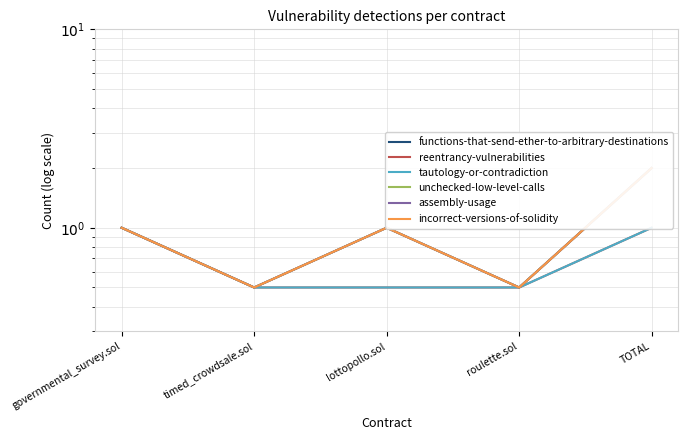

Reading right to left, what are all the values shown in this chart?

functions-that-send-ether-to-arbitrary-destinations: 2.0	0.5	1.0	0.5	1.0
reentrancy-vulnerabilities: 1.0	0.5	0.5	0.5	1.0
tautology-or-contradiction: 1.0	0.5	0.5	0.5	1.0
unchecked-low-level-calls: 2.0	0.5	1.0	0.5	1.0
assembly-usage: 2.0	0.5	1.0	0.5	1.0
incorrect-versions-of-solidity: 2.0	0.5	1.0	0.5	1.0